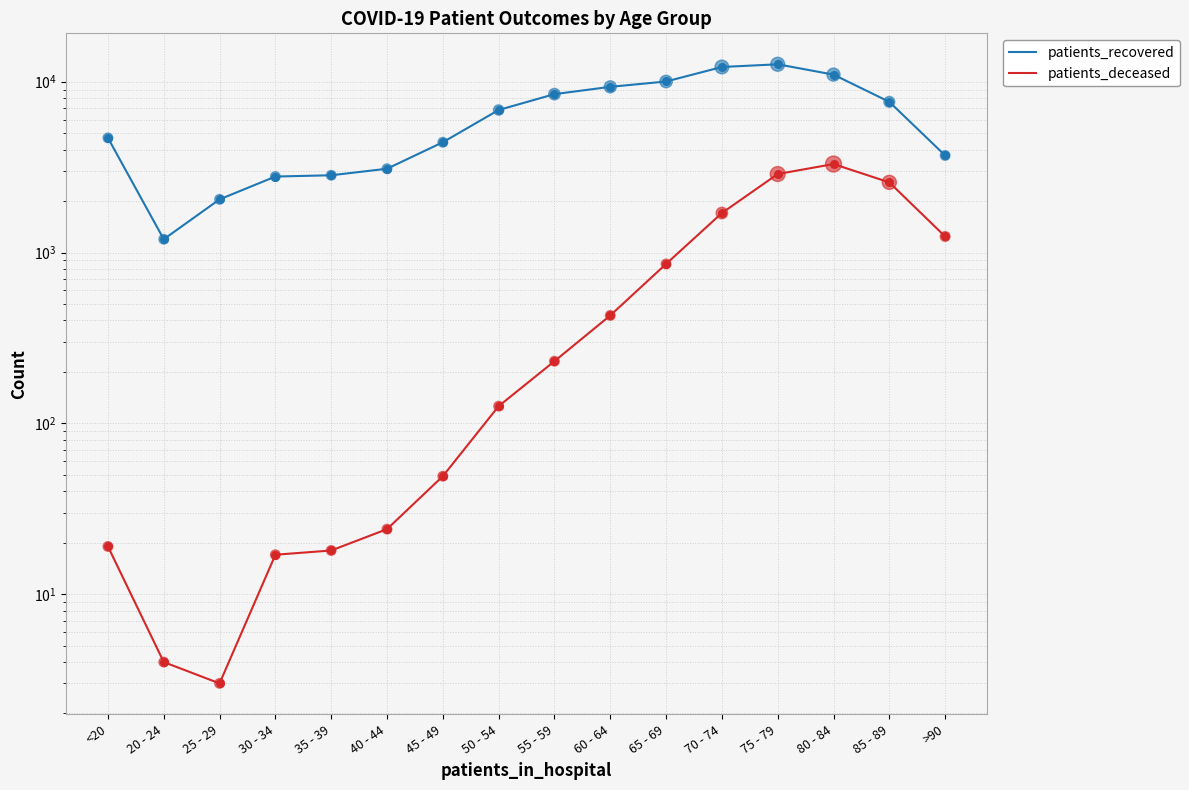

Is the value of patients_recovered at >90 greater than the value of patients_deceased at 35 - 39?

Yes